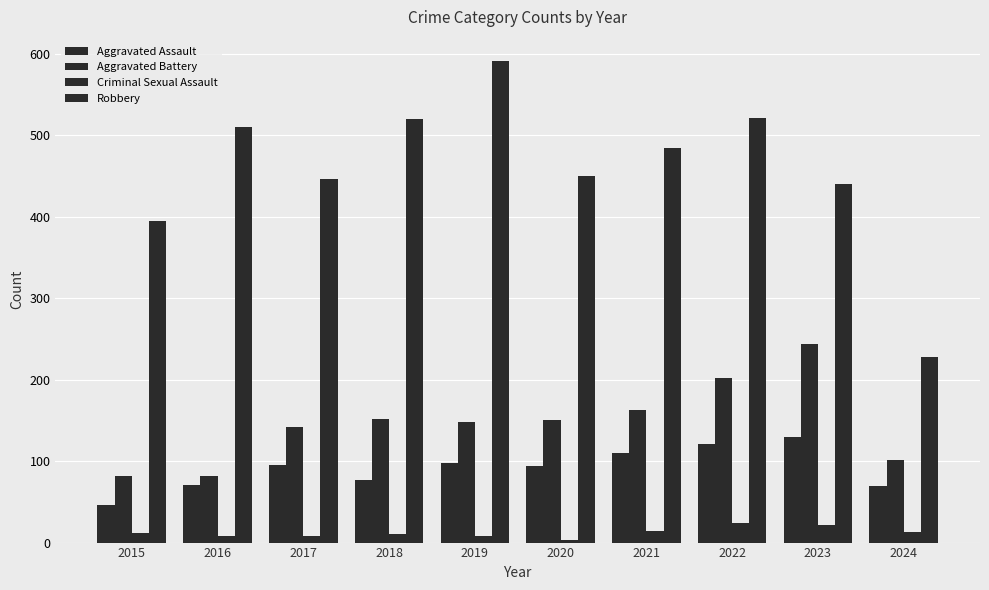

Which series changed the most between 2021 and 2024?

Robbery